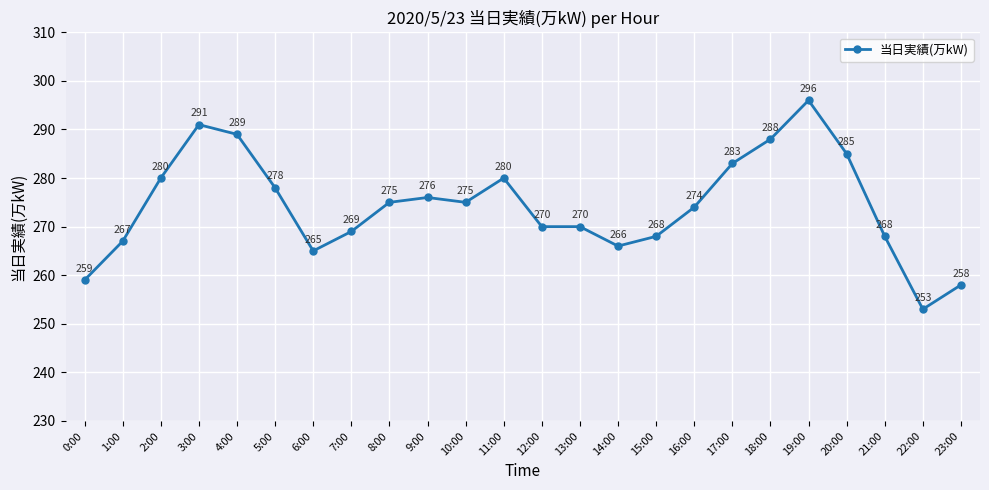

What is the difference between the maximum and minimum values?

43